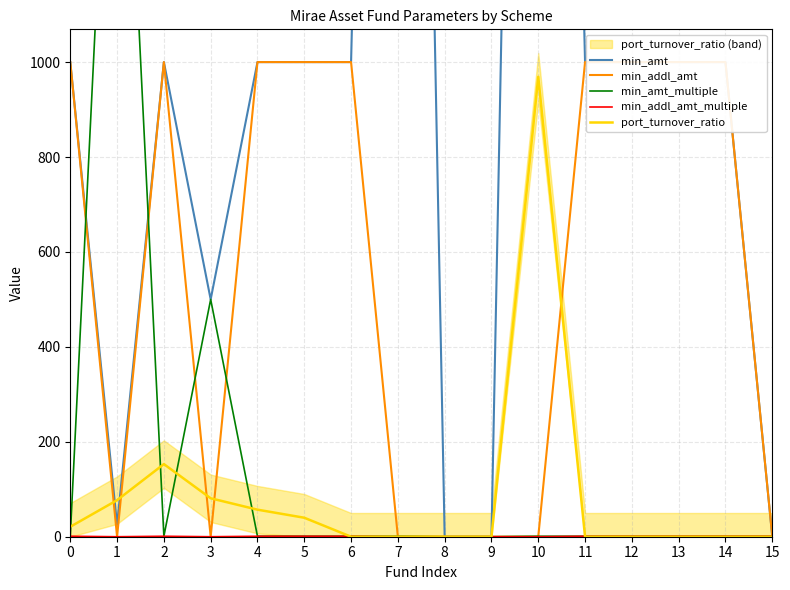

What is the difference between the min_addl_amt_multiple values at 14 and 10?

1